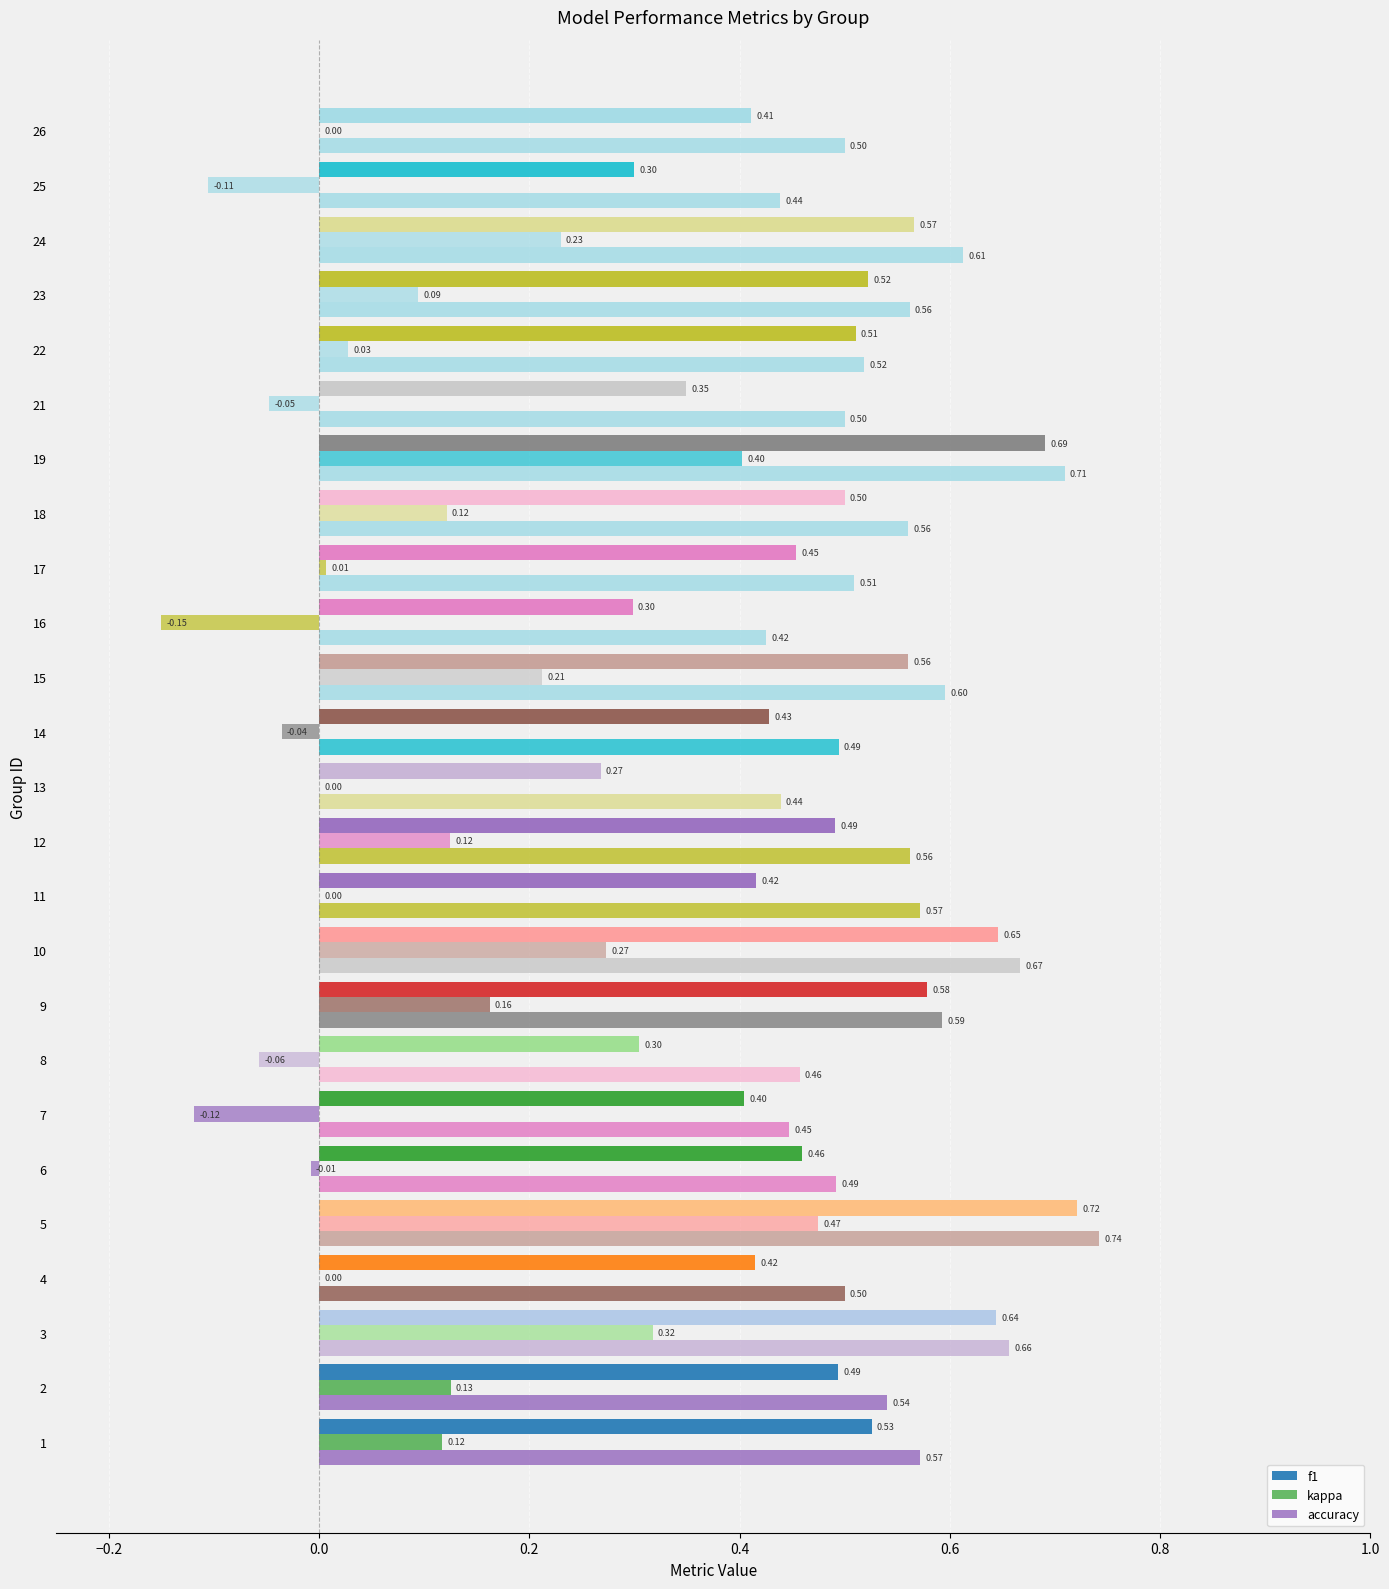

Count the number of categories in the chart.

25